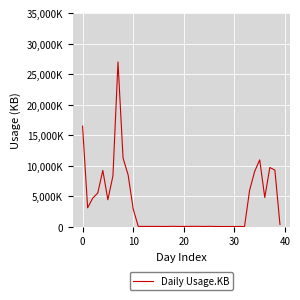

What is the sum of all values?

151374378